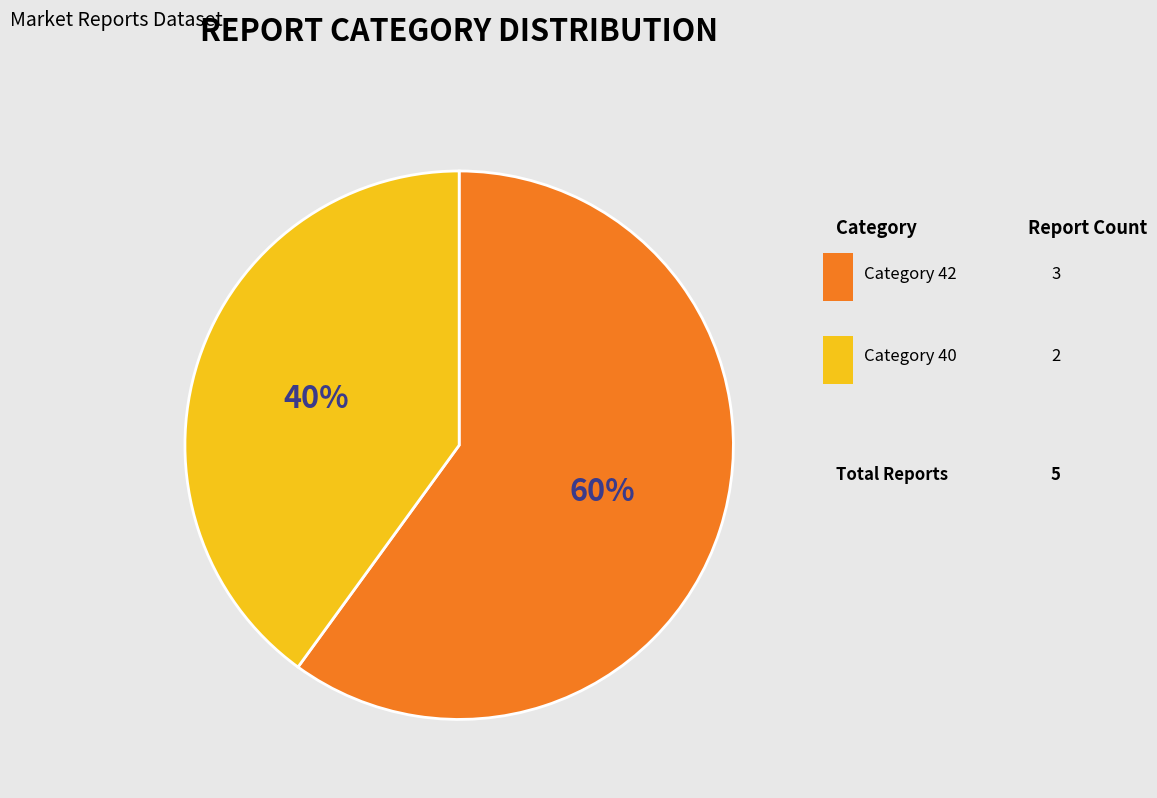

How many slices are in this pie chart?

2